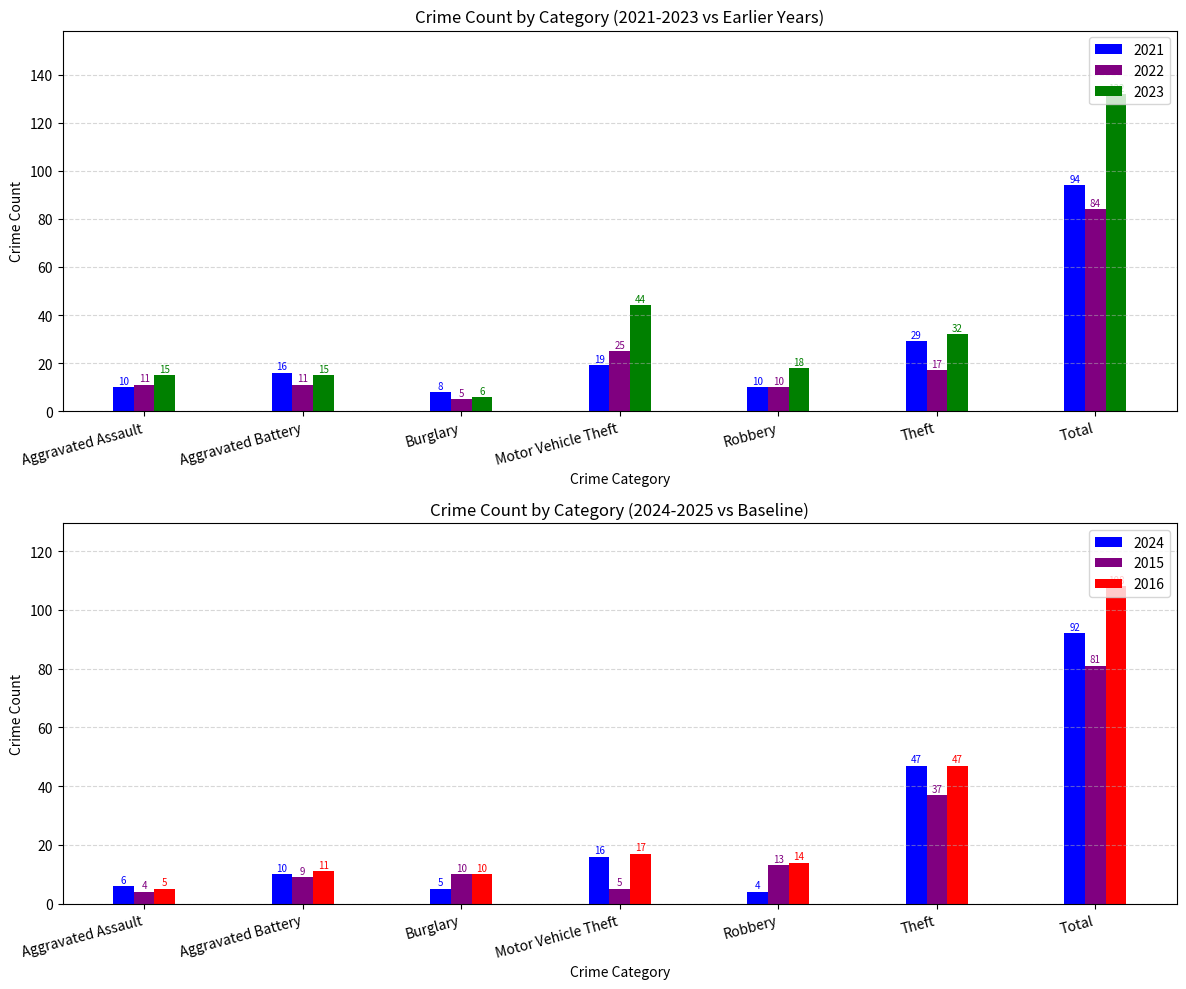

Where does the 2016 series first go above 14?

Motor Vehicle Theft